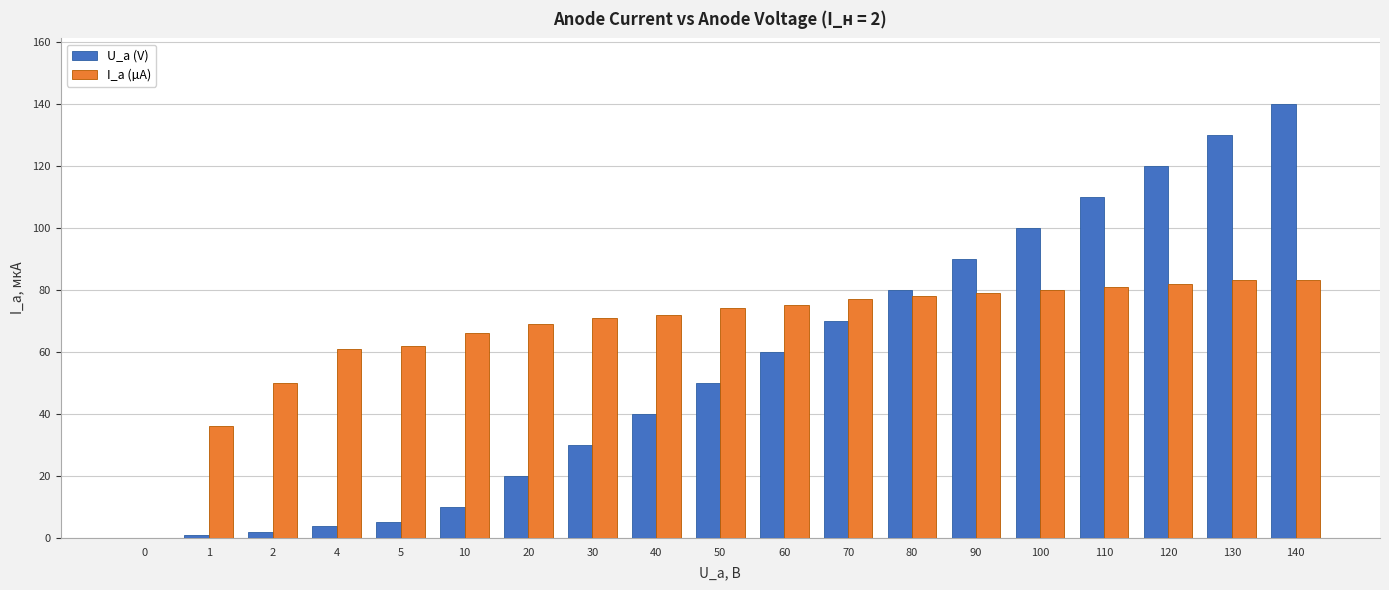

The U_a (V) series shows 70 at 70. True or false?

True